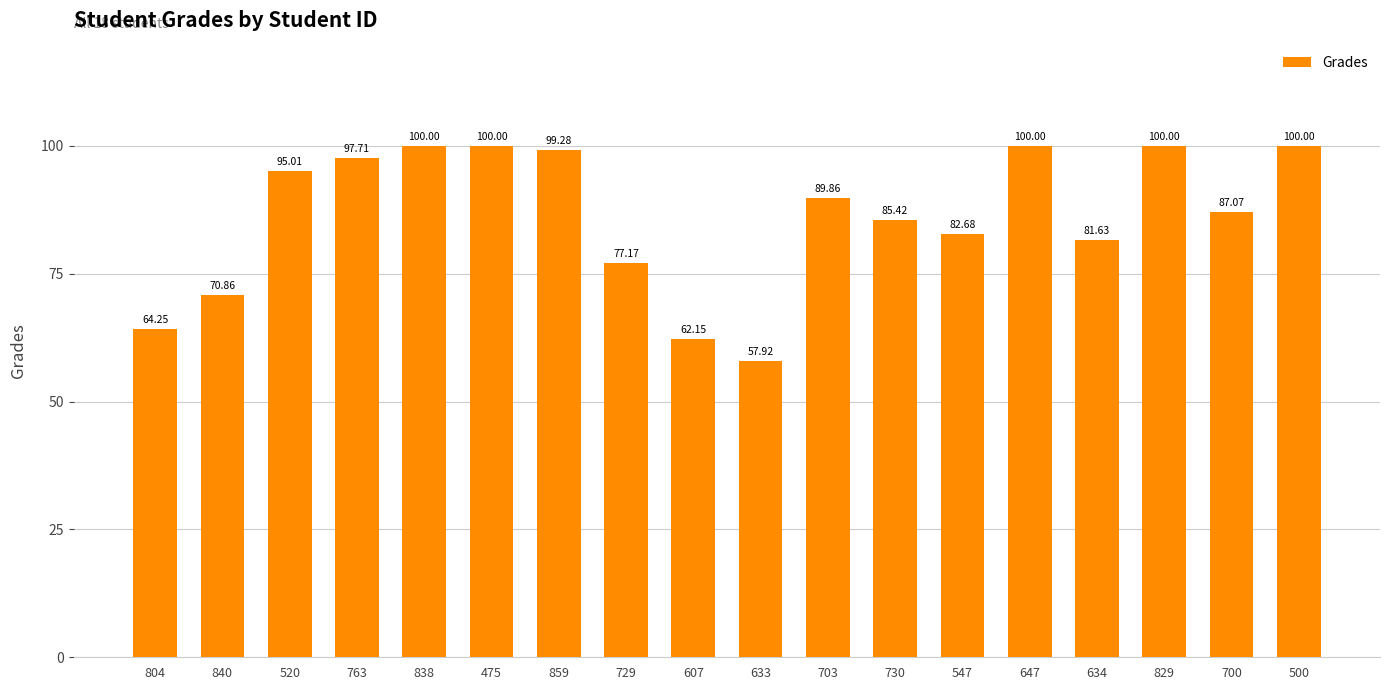

How many categories are shown in the chart?

18